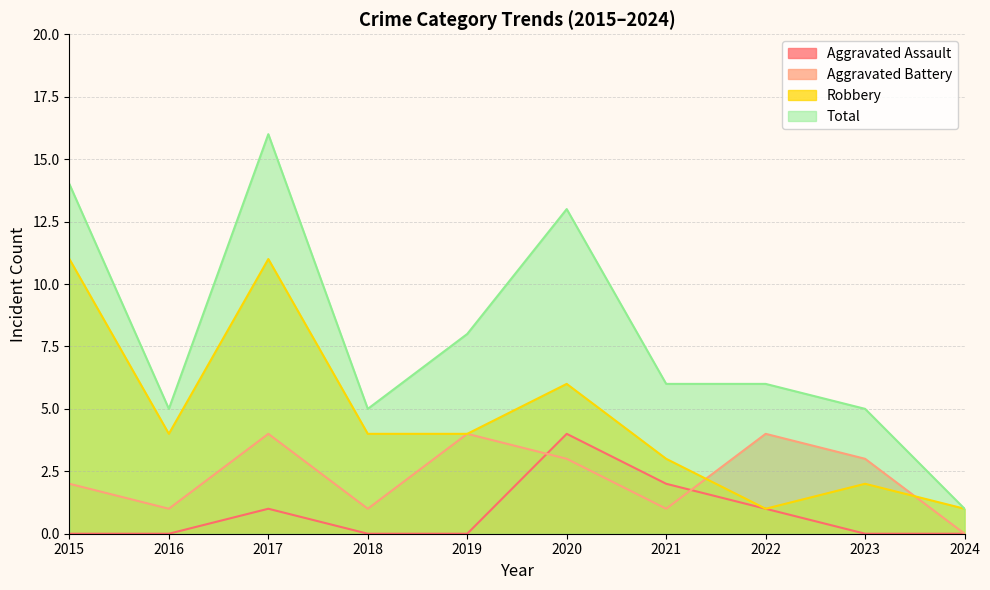

What is the value of the Total point at the 8th from the left?

6